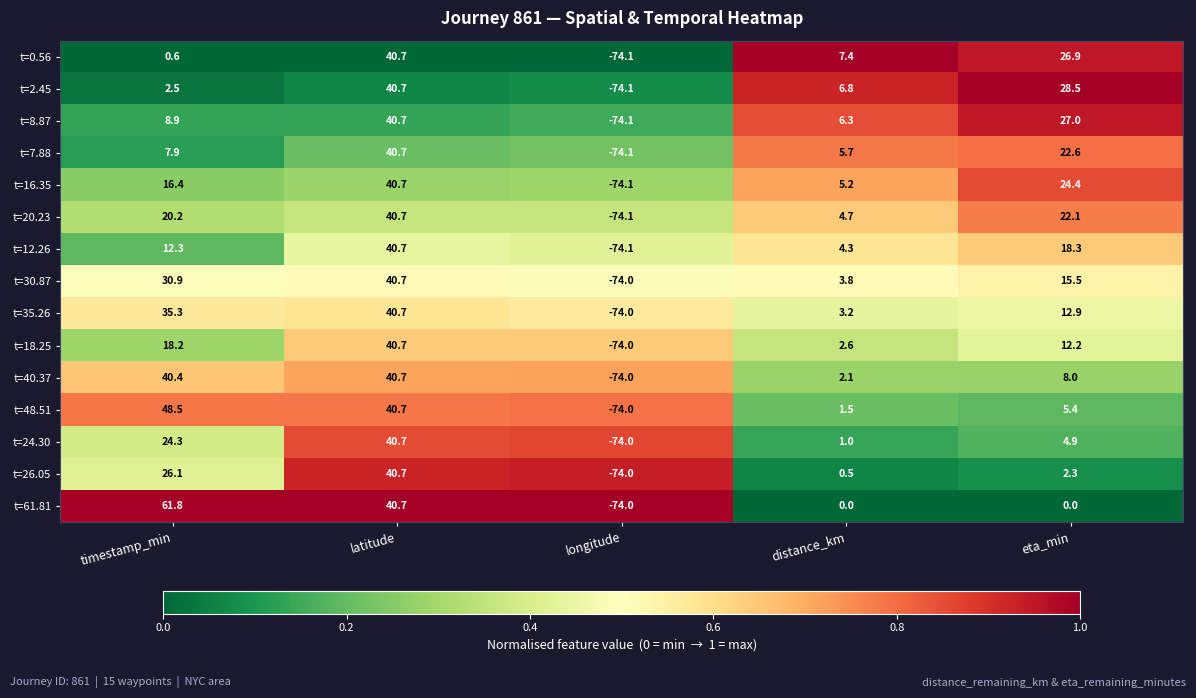

At which category is the sum across all series the highest?

latitude